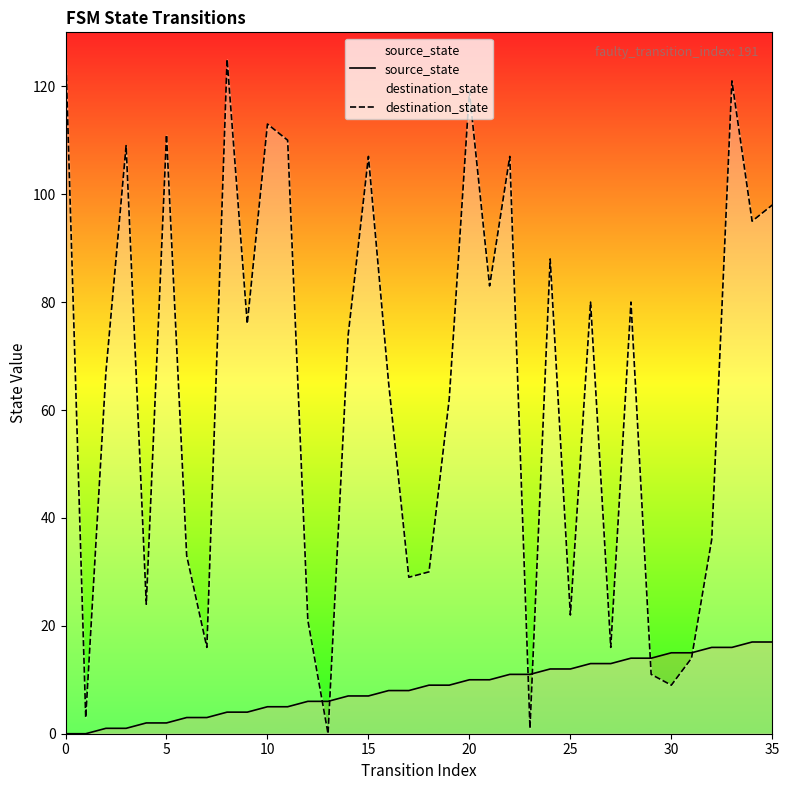

Between 18 and 13, which is larger?

18